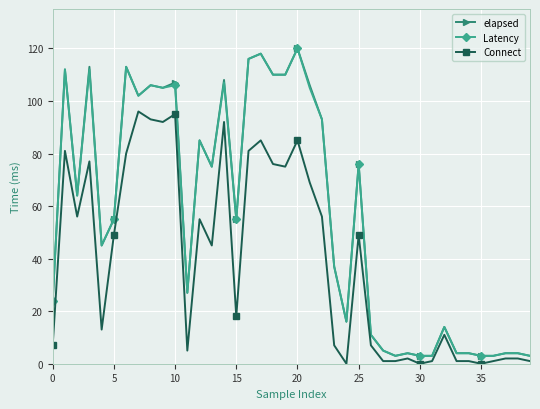

What is the maximum value for elapsed?

120